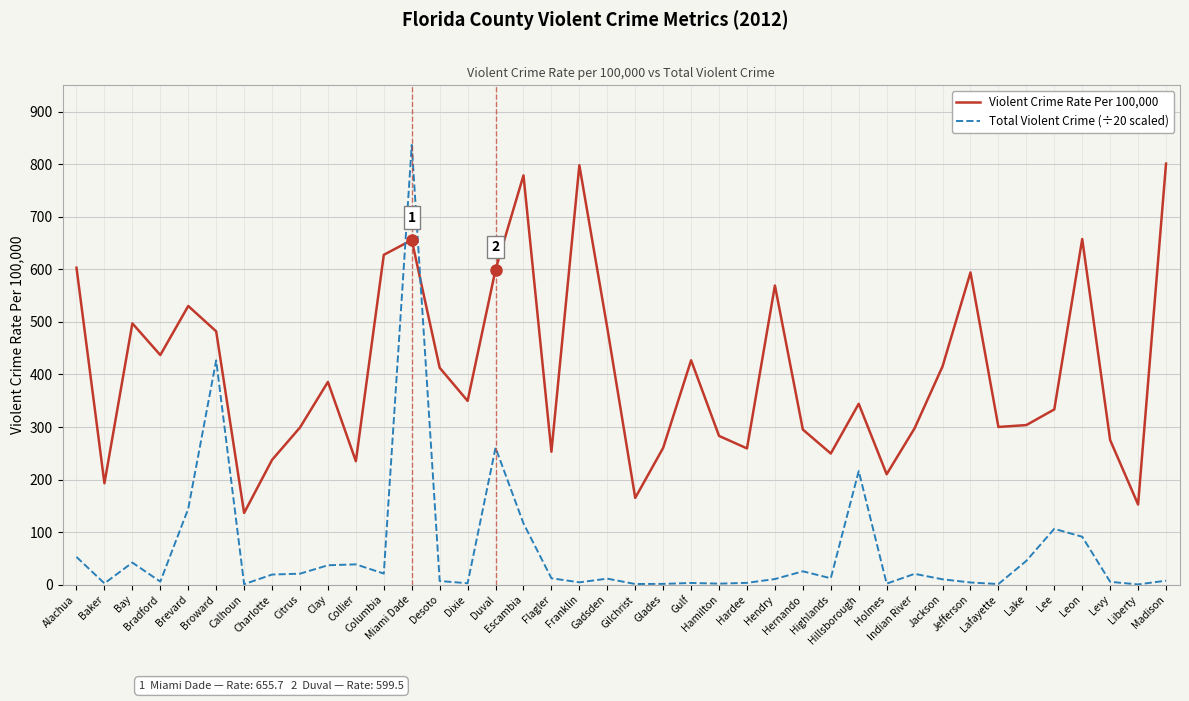

Which series has the largest range (max minus min)?

Total Violent Crime (÷20 scaled)